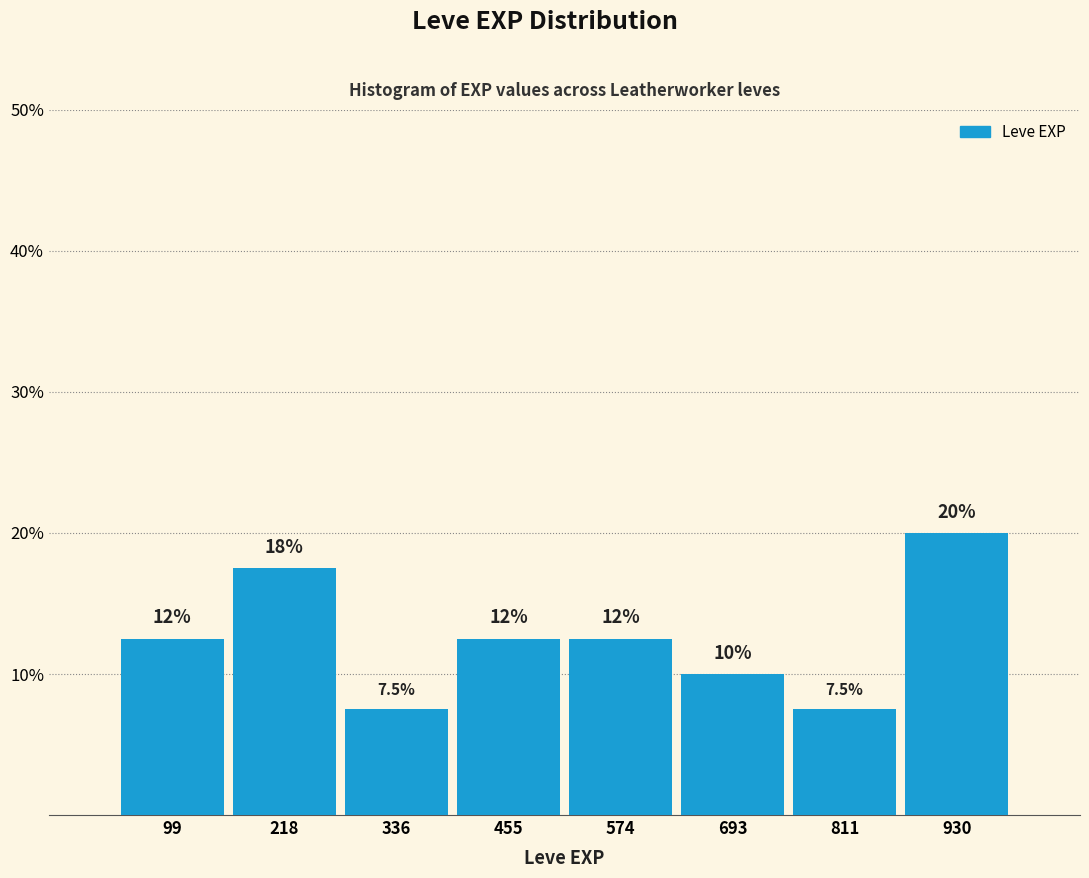

Over which range of the x-axis is the bar tallest?

880 to 1000